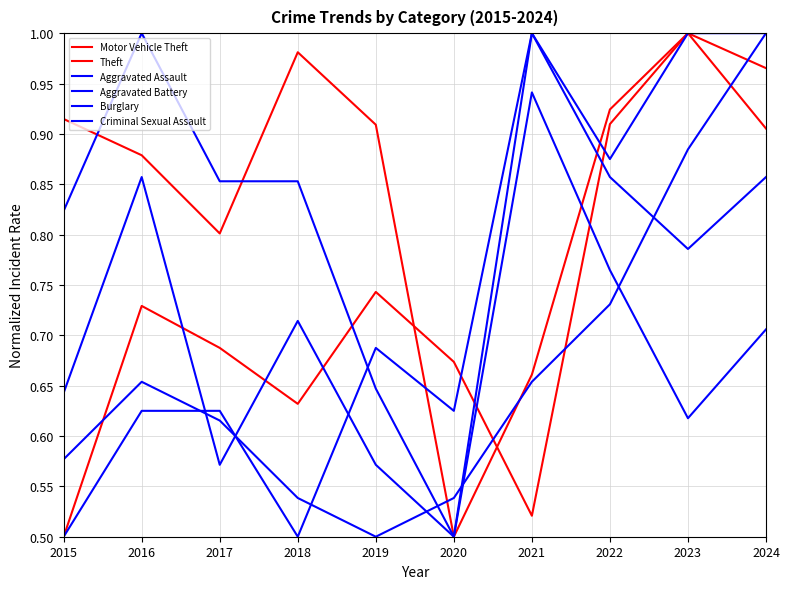

How many interior local peaks does the Motor Vehicle Theft series have?

3